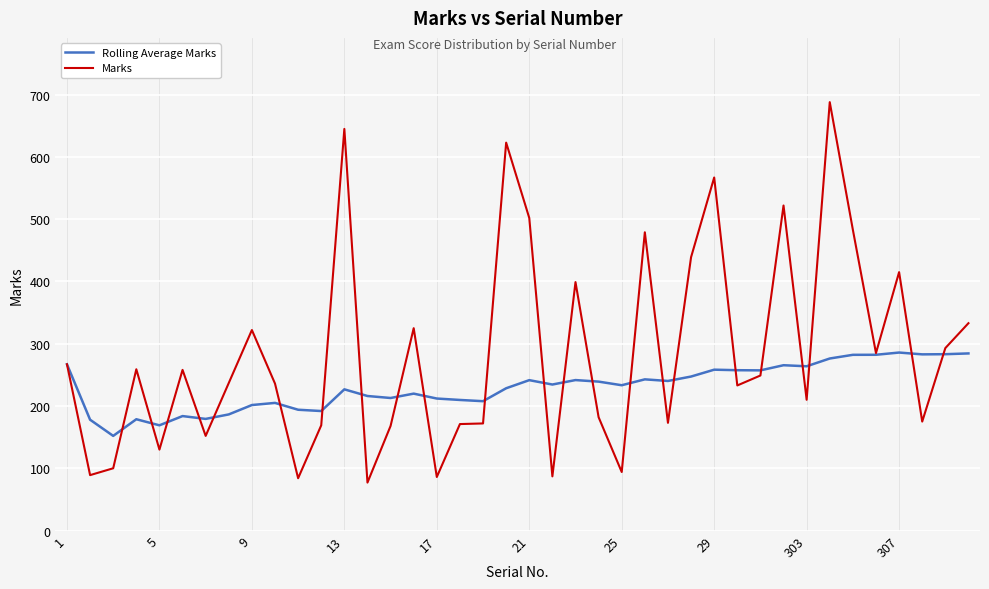

What is the maximum value for Rolling Average Marks?

285.9